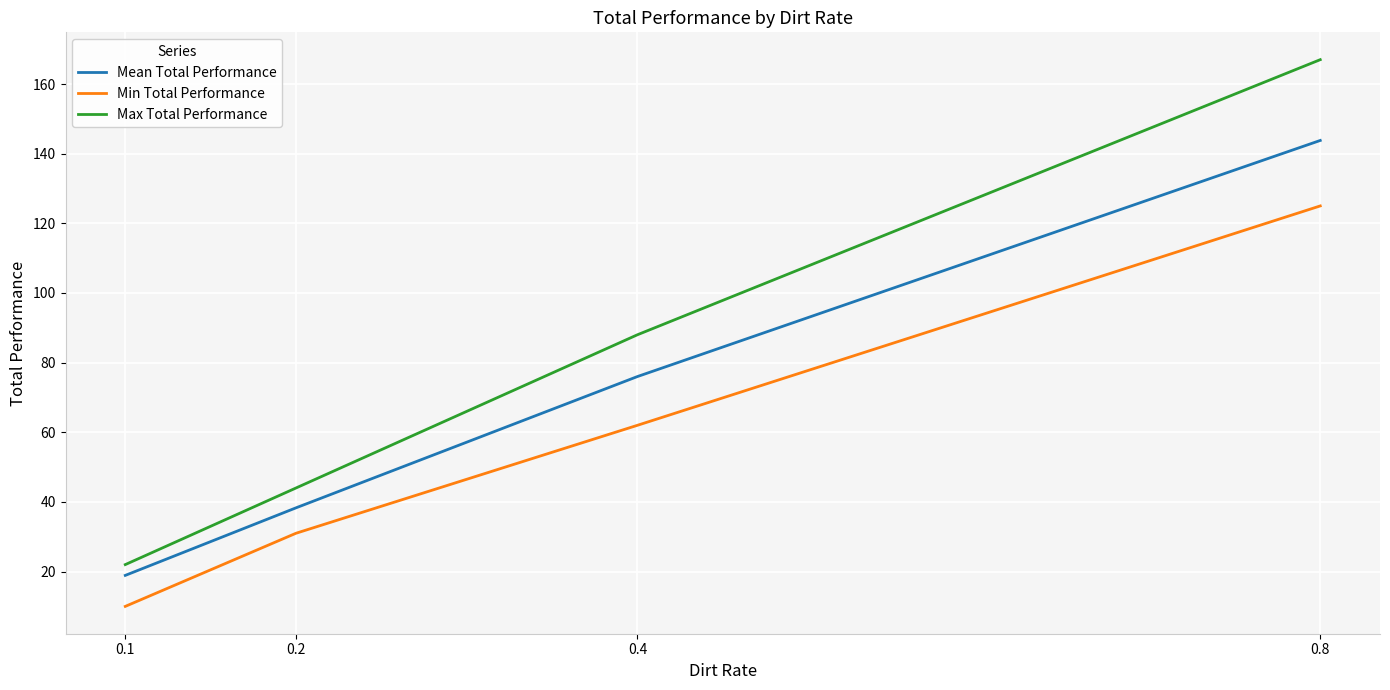

How many values in the Max Total Performance series are below 88?

2